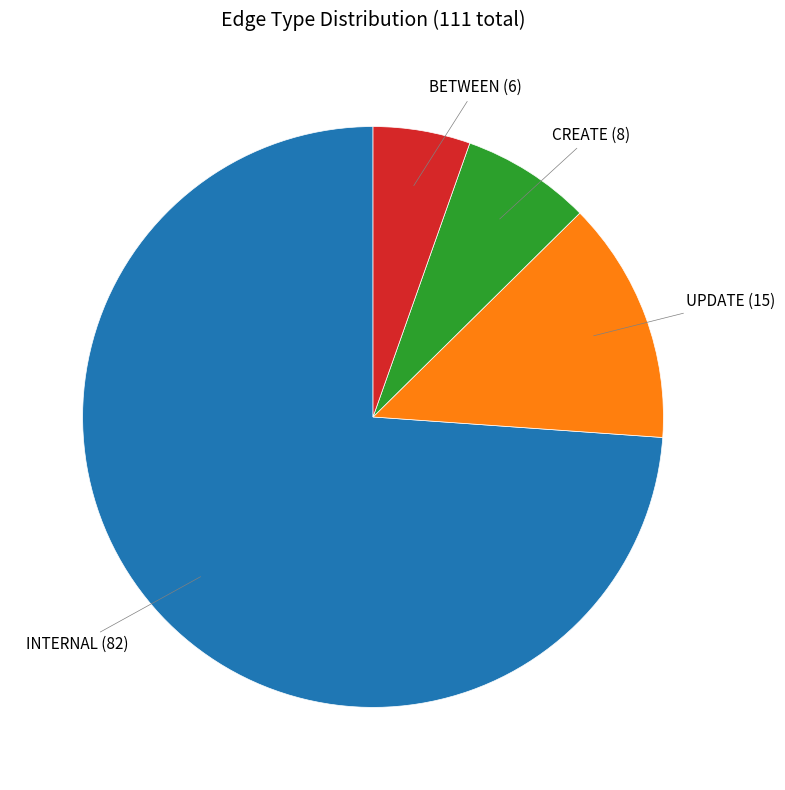

Is there a majority slice in this chart?

Yes